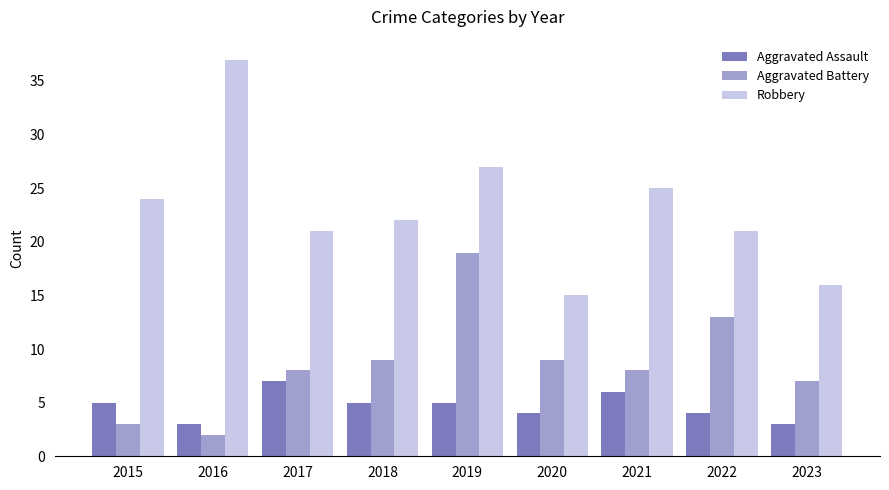

Reading left to right, what are all the values shown in this chart?

Aggravated Assault: 5	3	7	5	5	4	6	4	3
Aggravated Battery: 3	2	8	9	19	9	8	13	7
Robbery: 24	37	21	22	27	15	25	21	16